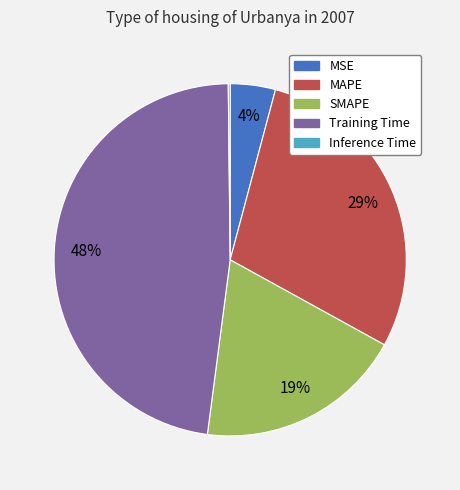

Is it true that Training Time is 48% of the pie?

True